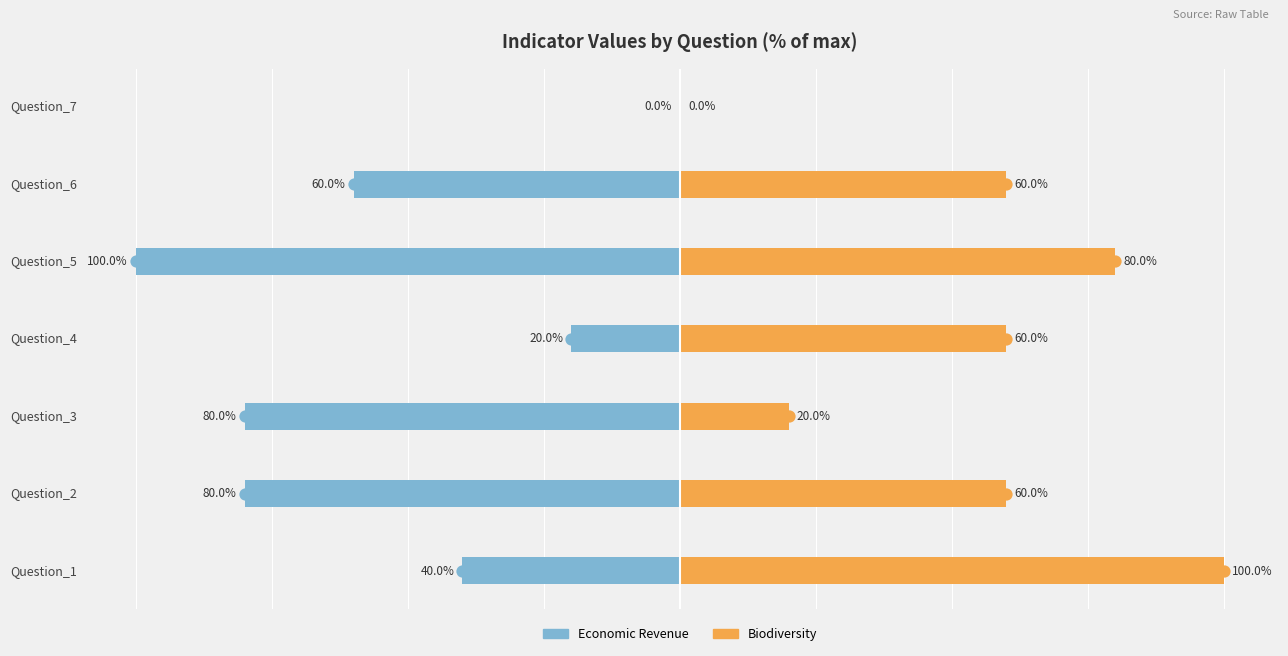

How many data points in Economic Revenue are above -60?

3